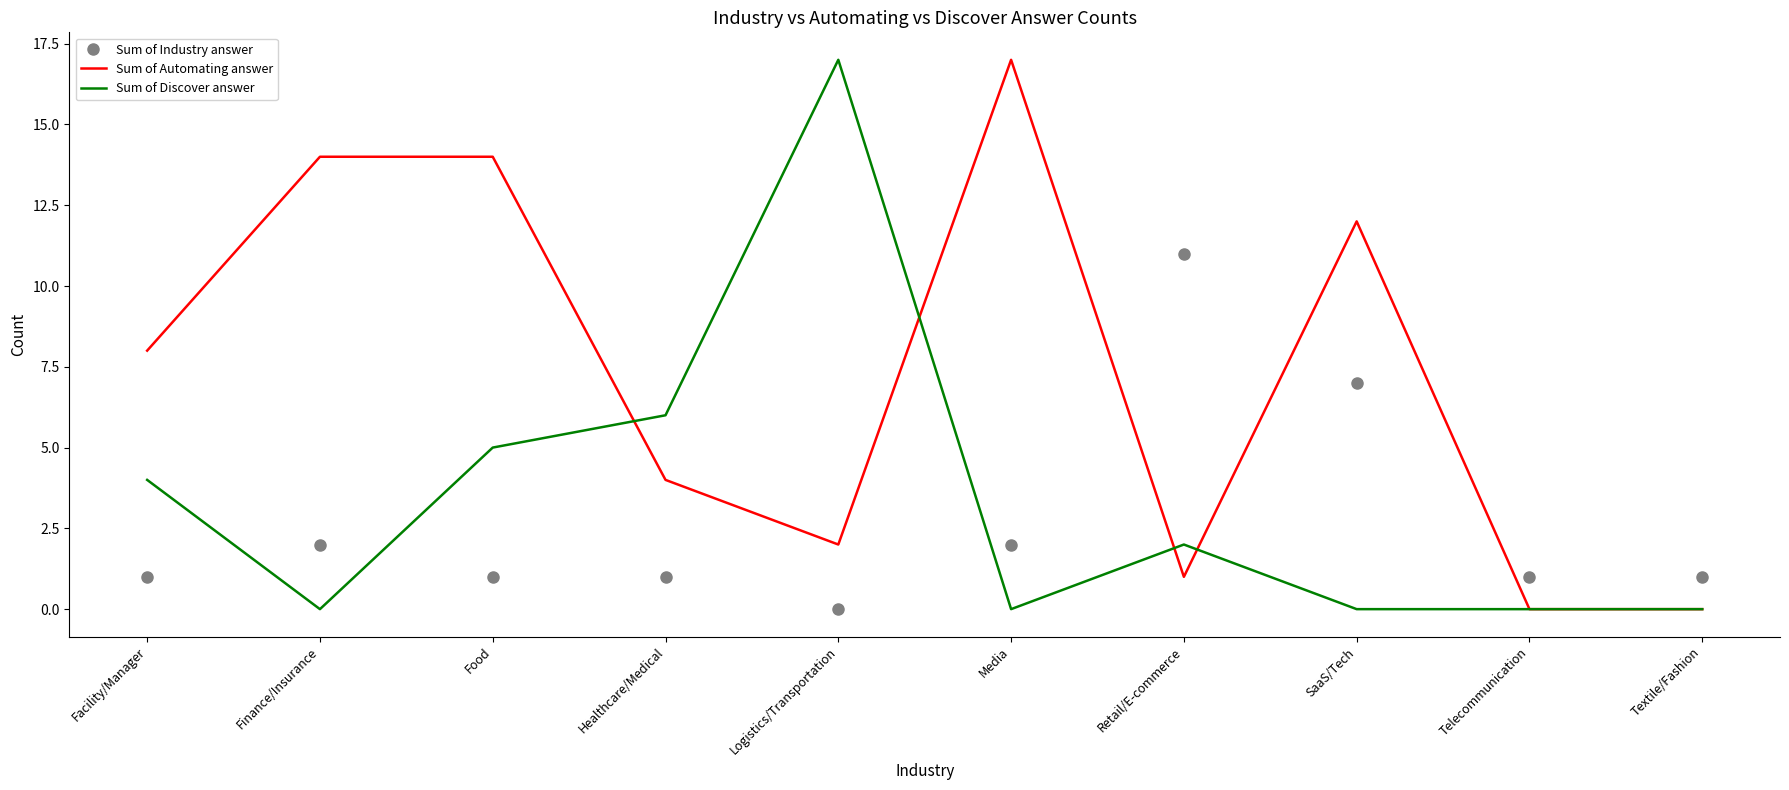

At which label does Sum of Automating answer reach its peak?

Media